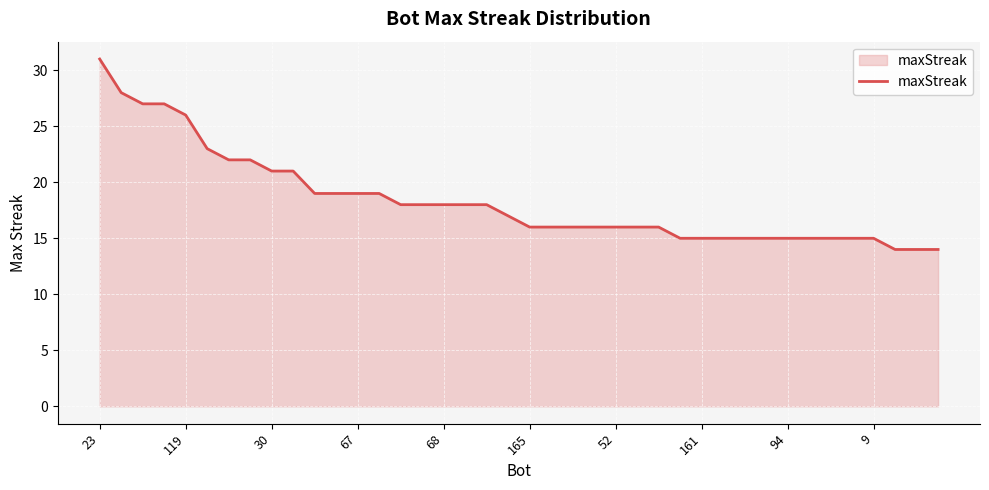

What is the greatest value displayed?

31